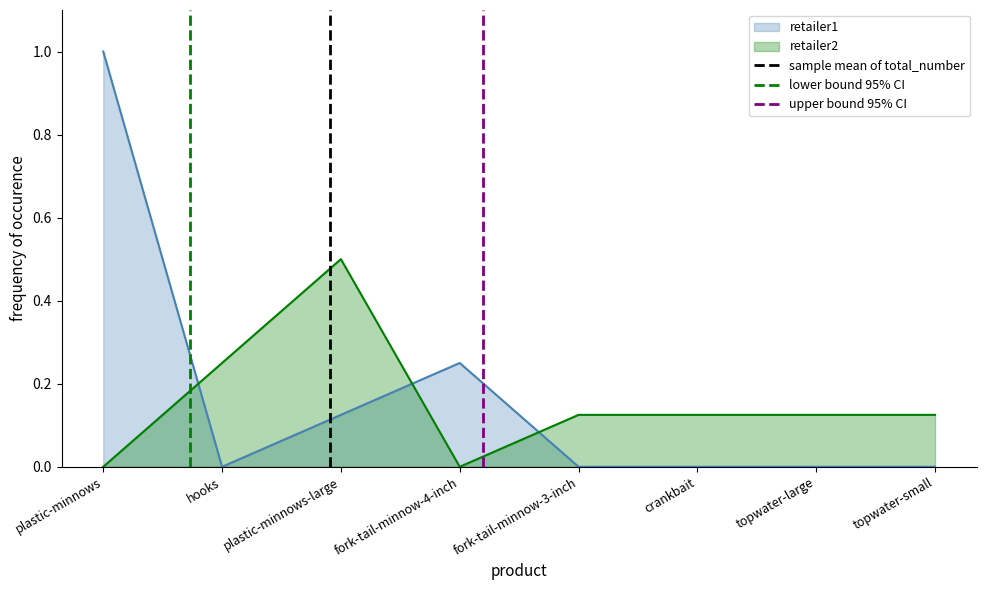

Which series ends up on top after the final intersection of retailer1 and retailer2?

retailer2